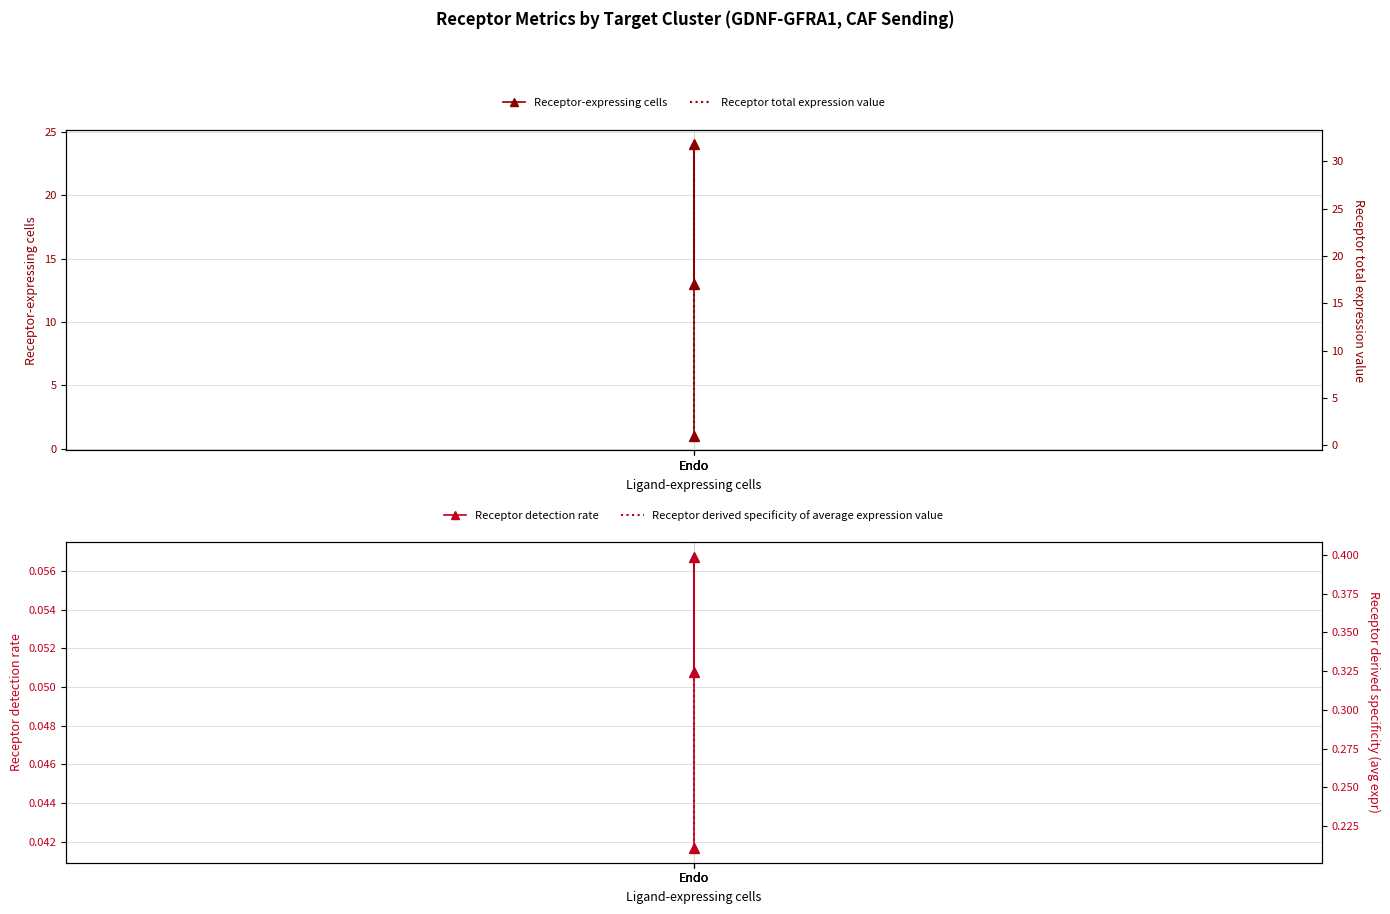

Reading right to left, transcribe all the data shown in this chart.

Receptor-expressing cells: 1.0	24.0	13.0
Receptor detection rate: 0.0	0.1	0.1
Receptor total expression value: 1.0	31.8	19.7
Receptor derived specificity of average expression value: 0.2	0.4	0.4